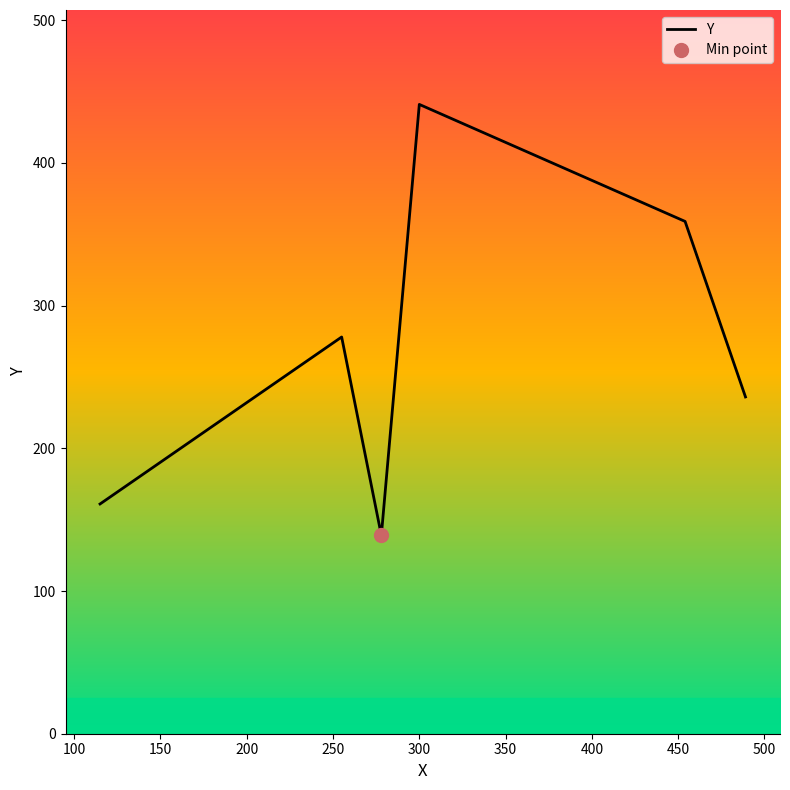

How many series are shown in this chart?

1